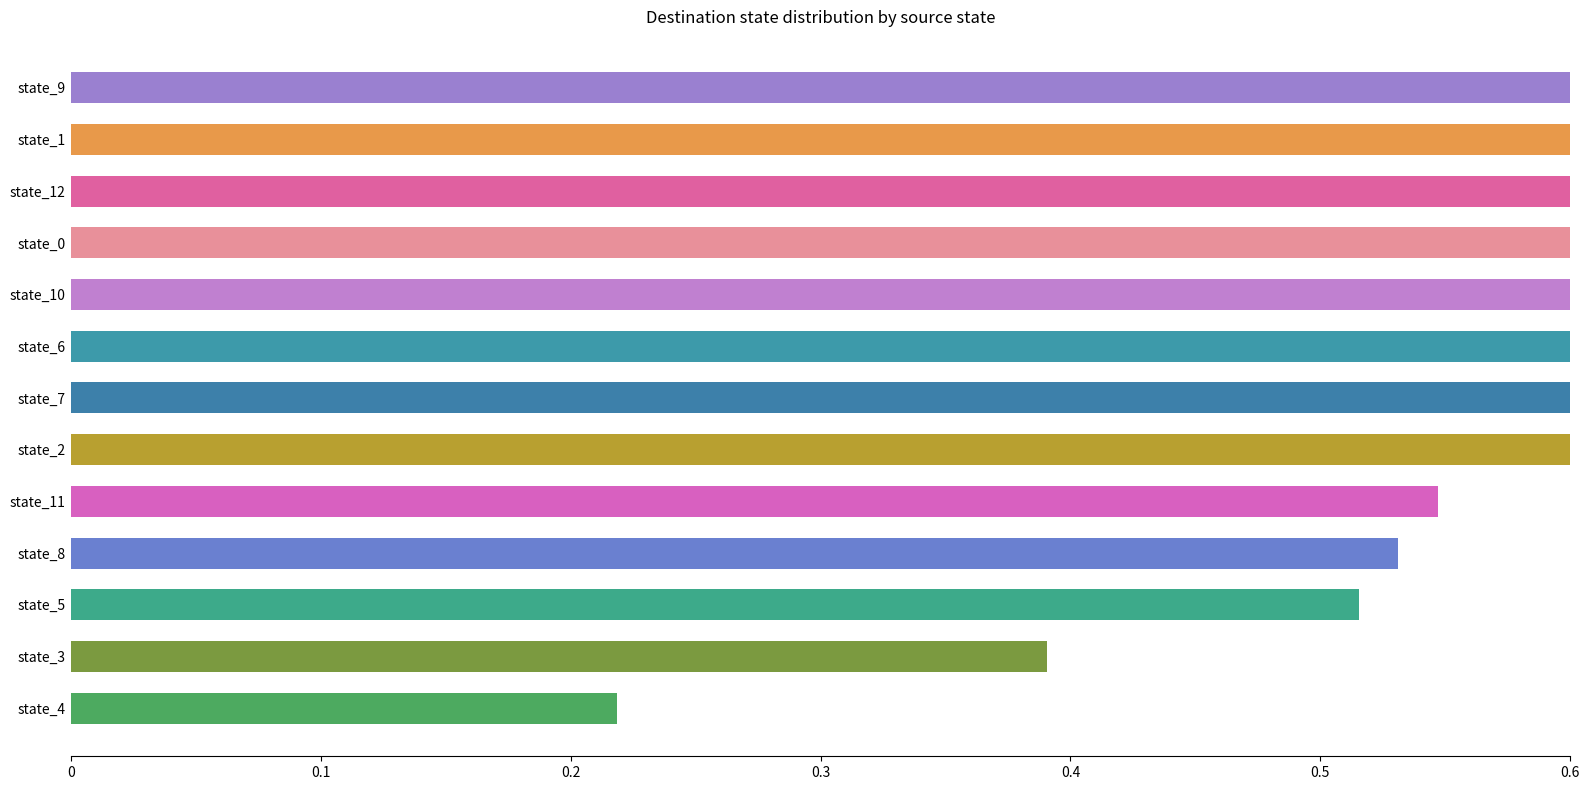

How many data points does each series have?

13